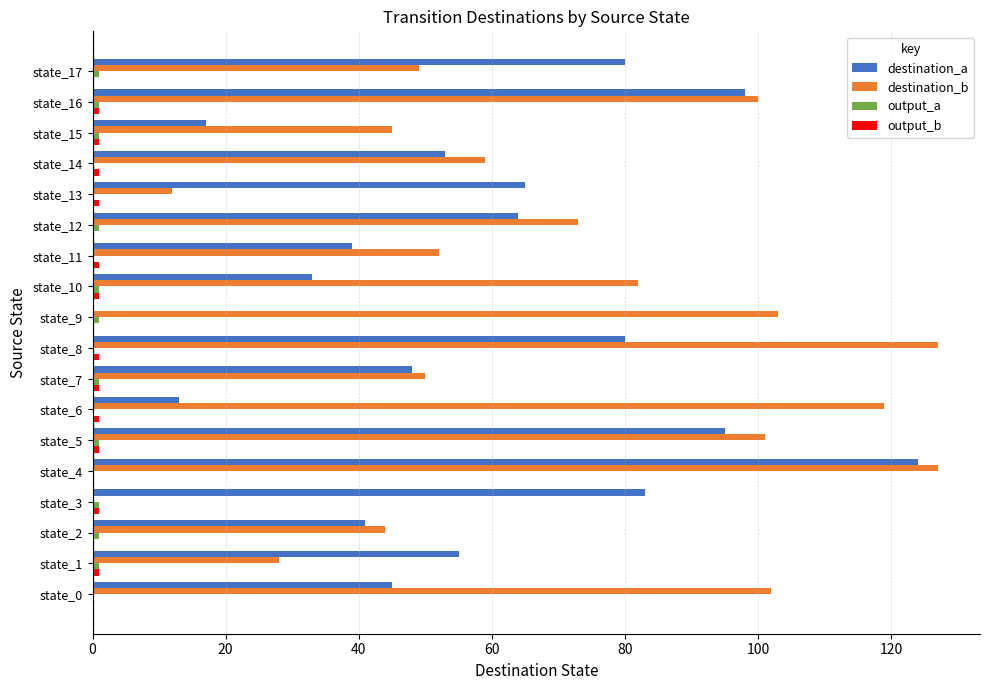

Between state_7 and state_8, which series saw the biggest shift?

destination_b